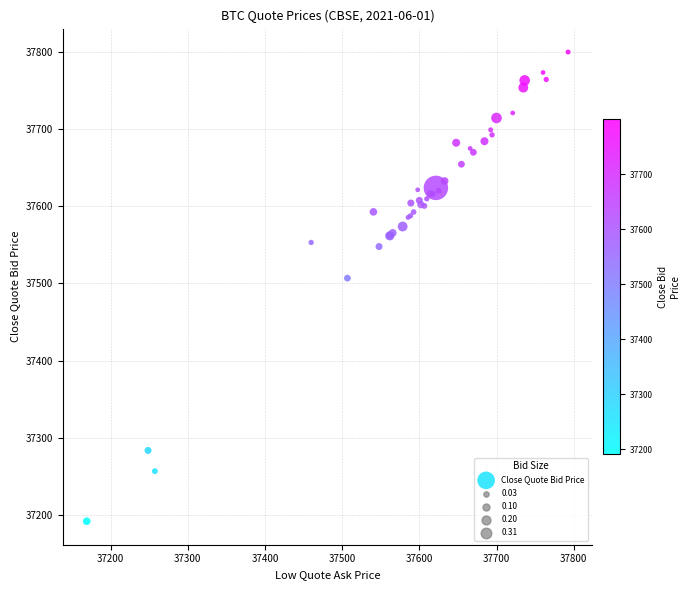

What Y value in the scatter plot is closest to 37495?

37506.8